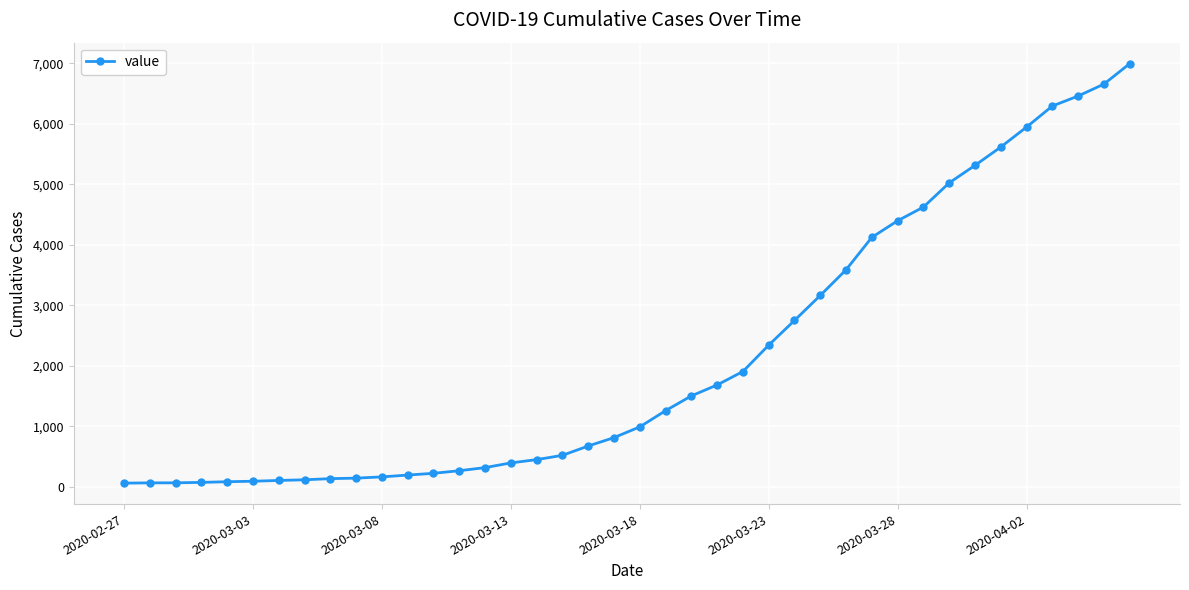

What is the sum of all values?

85677